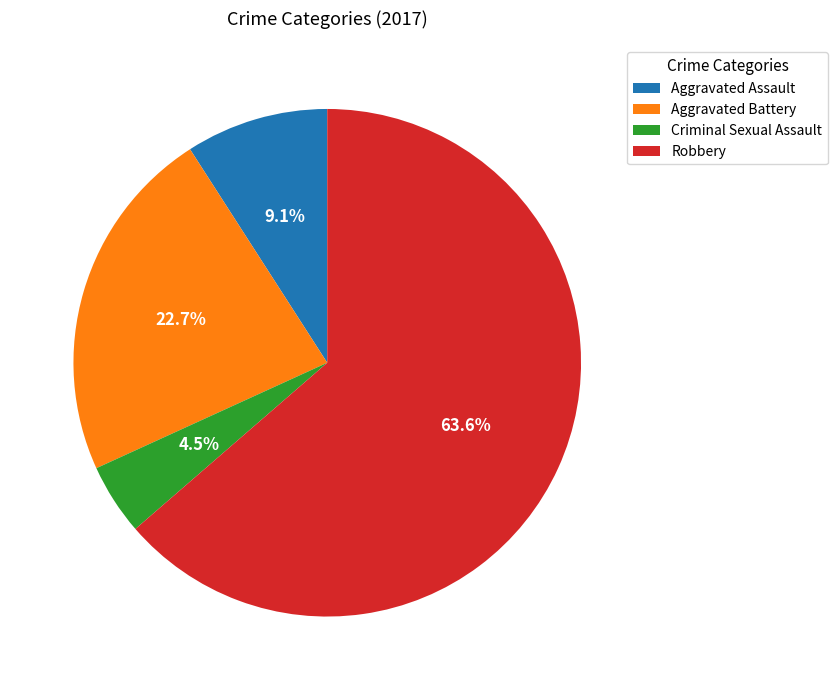

Count the number of slices in the pie.

4